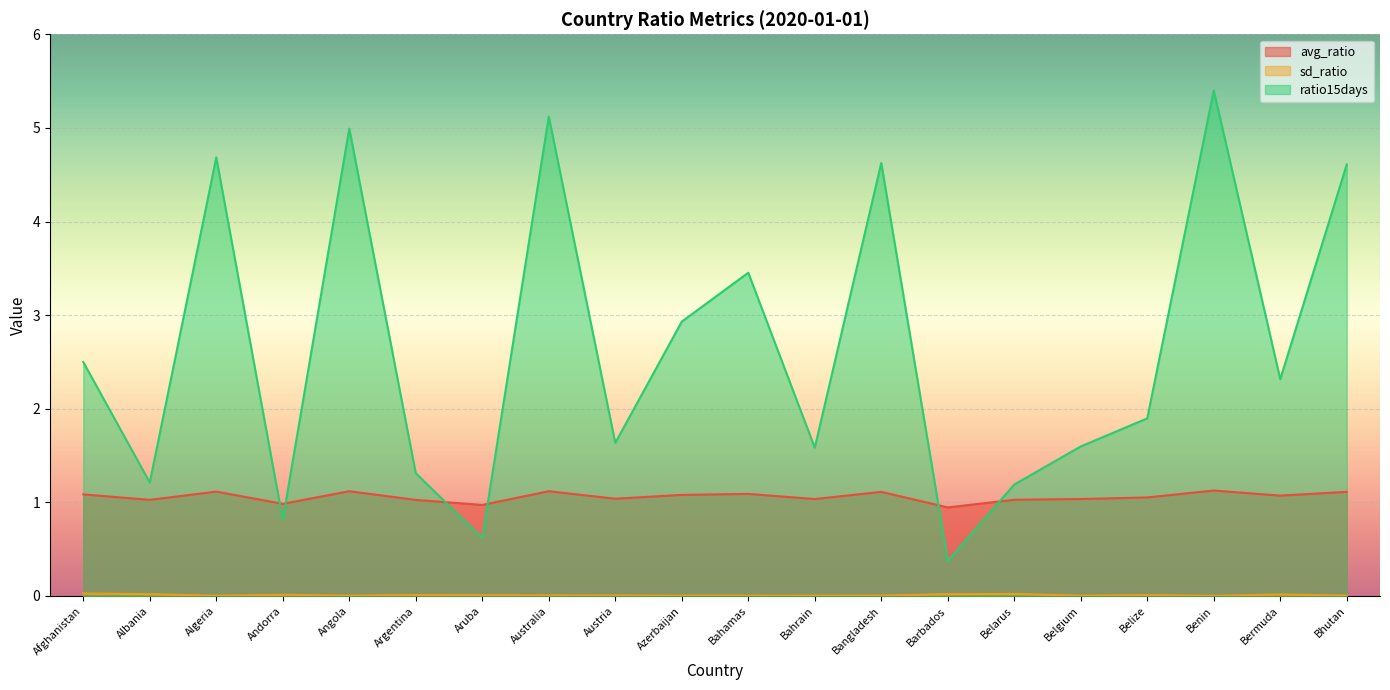

True or false: avg_ratio has a value of 0.5 at Belgium.

False